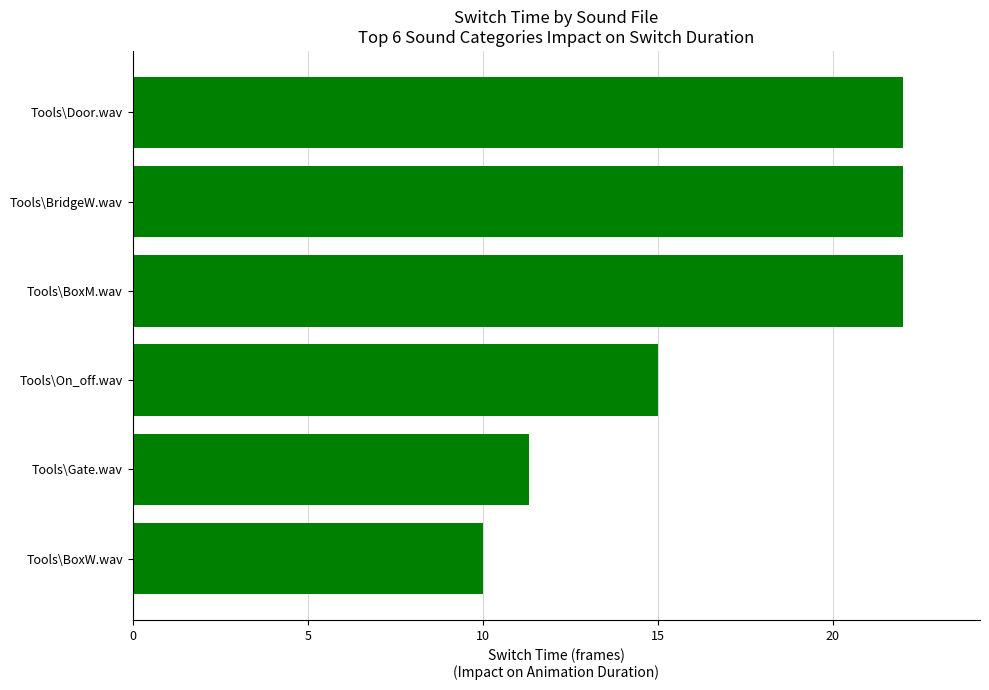

Where is the data nearest to the value 16?

Tools\On_off.wav